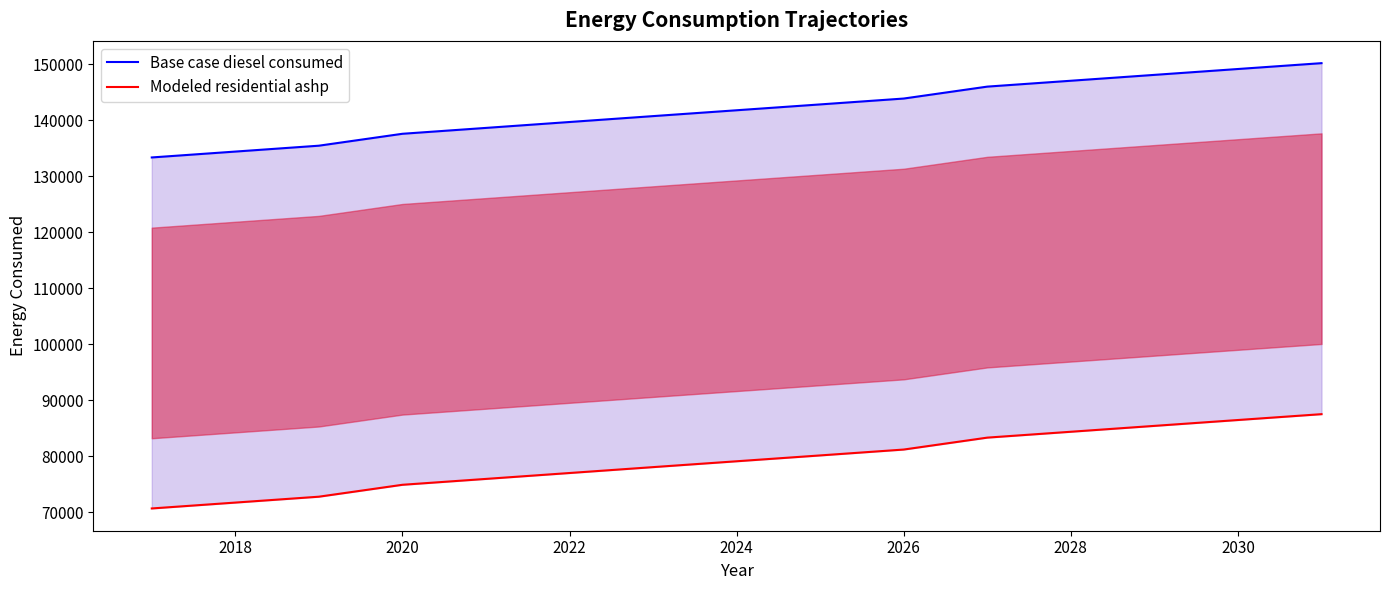

Does the chart have visible grid lines?

No